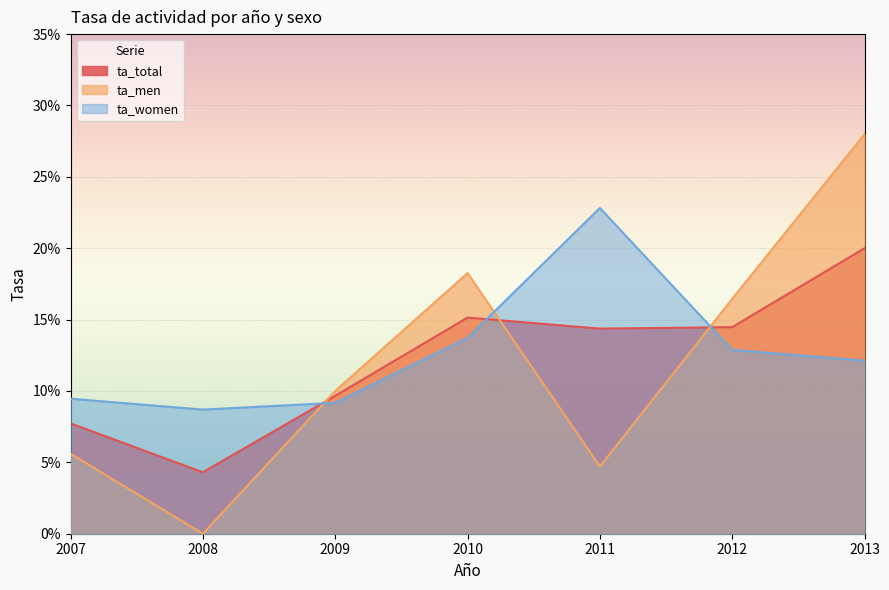

What is the sum of all ta_men values?

0.8